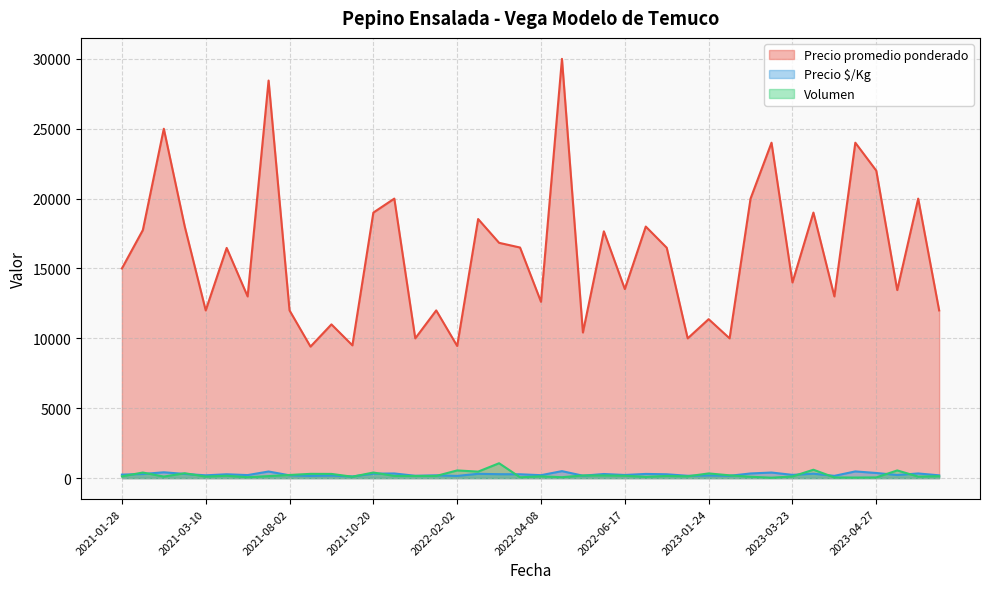

True or false: Precio $/Kg has a value of 82 at 2022-04-25.

False